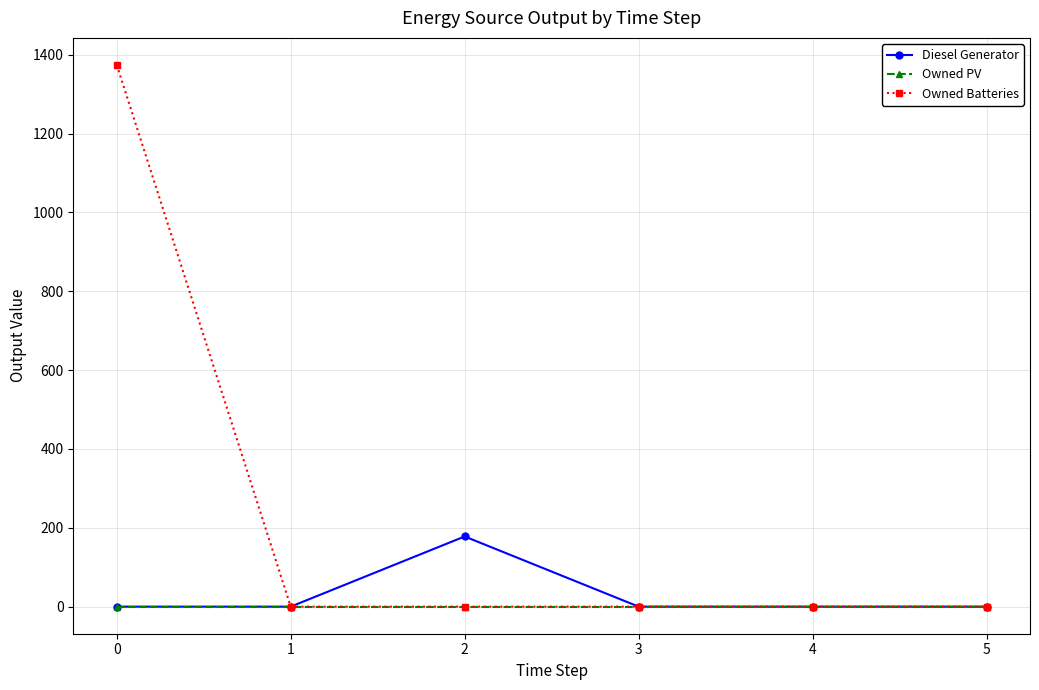

Rank the series by their maximum value, from lowest to highest.

Owned PV, Diesel Generator, Owned Batteries